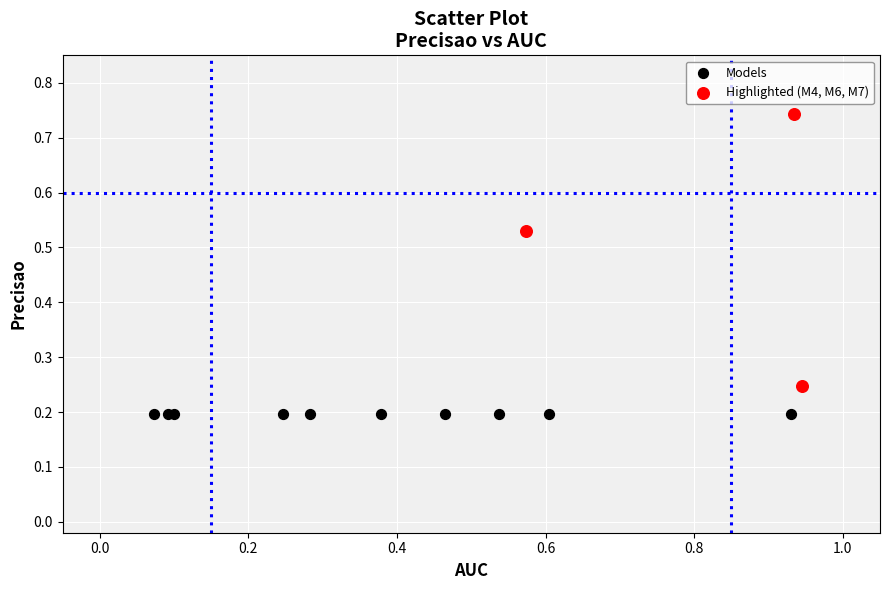

Which series contains the highest Y value?

Highlighted (M4, M6, M7)